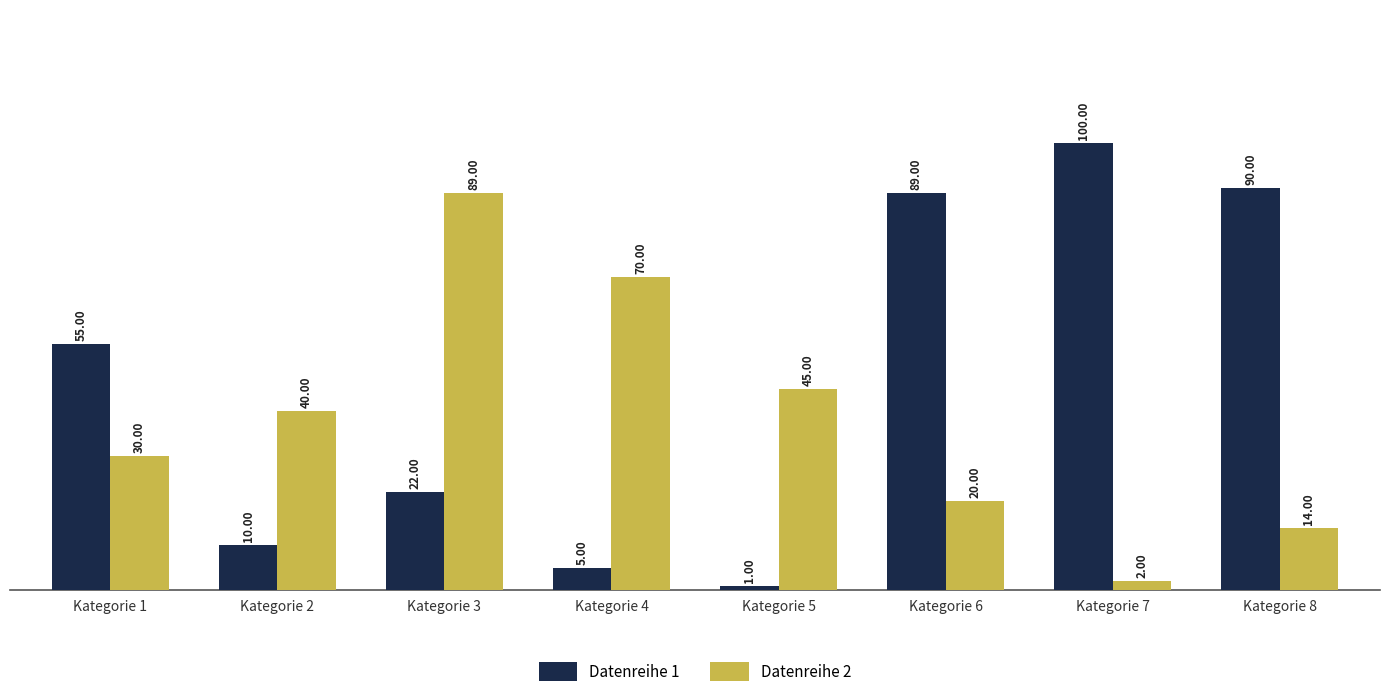

How many bars are there in each group?

2